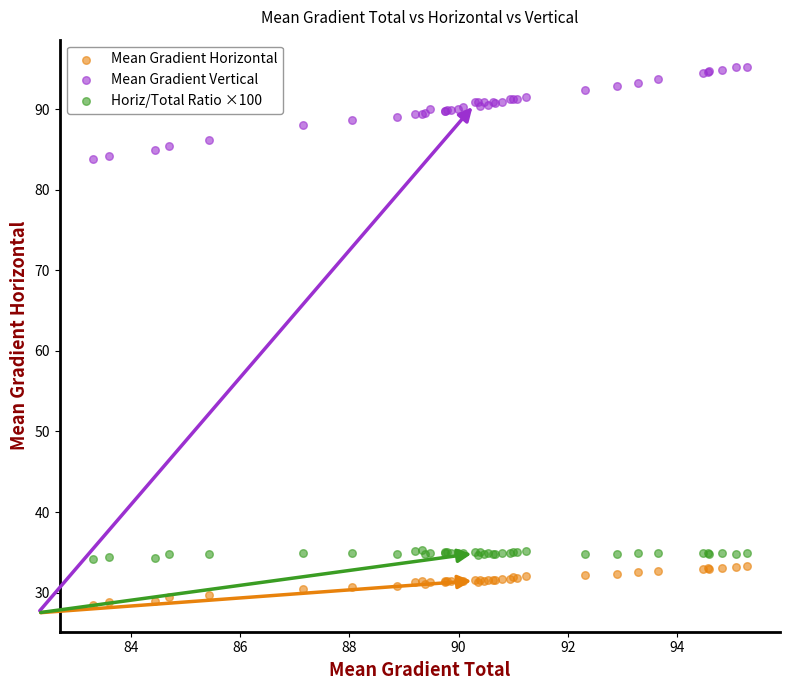

What is the X range (max minus min) for the scatter plot?

12.0